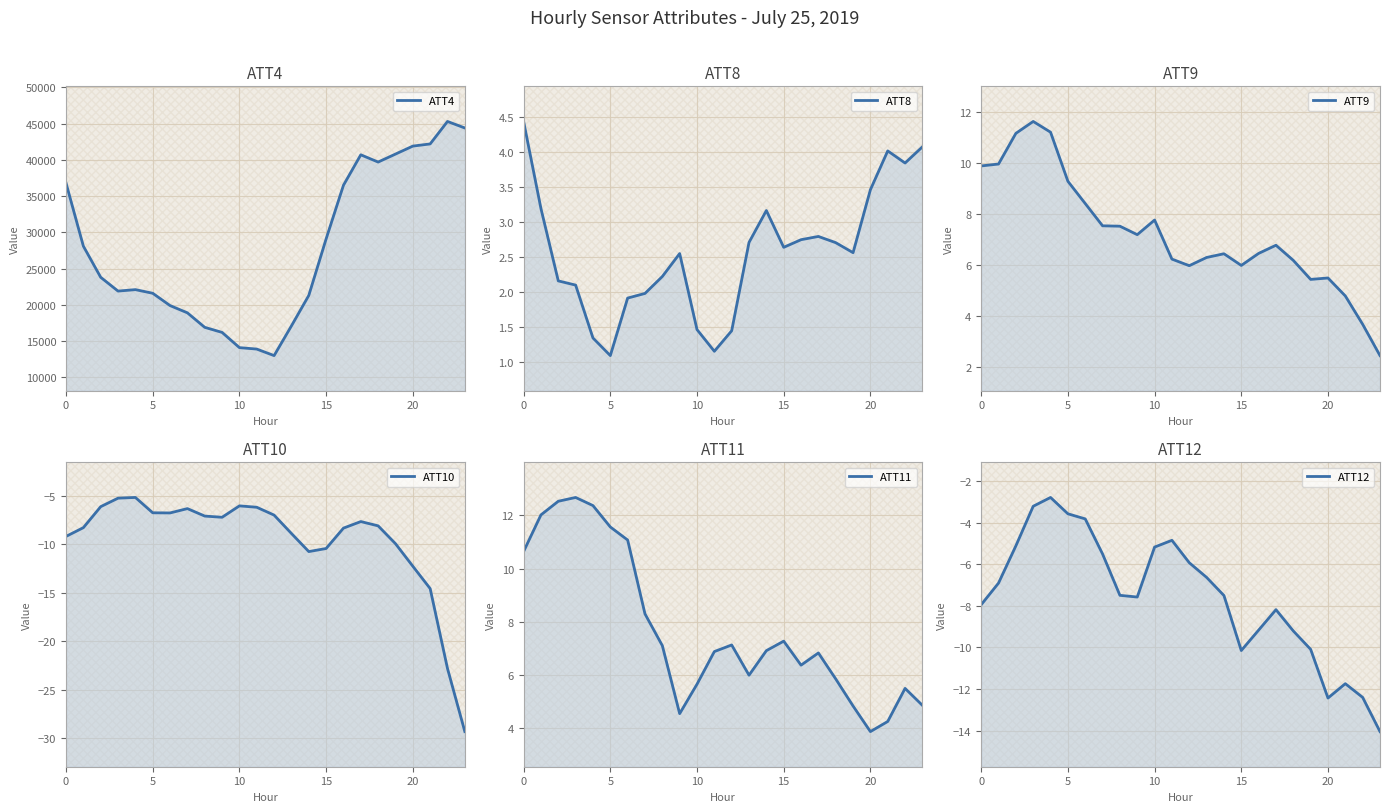

How many lines are shown in the chart?

6